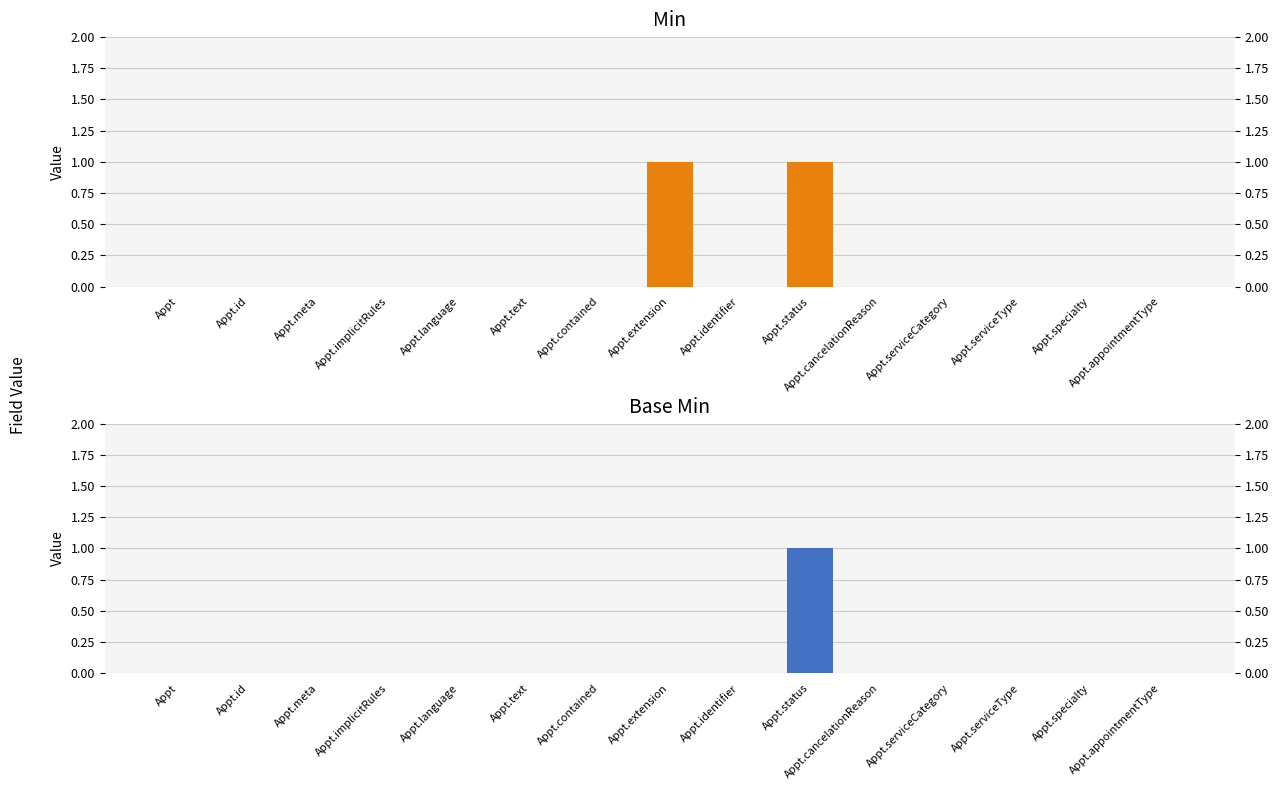

How many values in the Base Min series exceed 0?

1